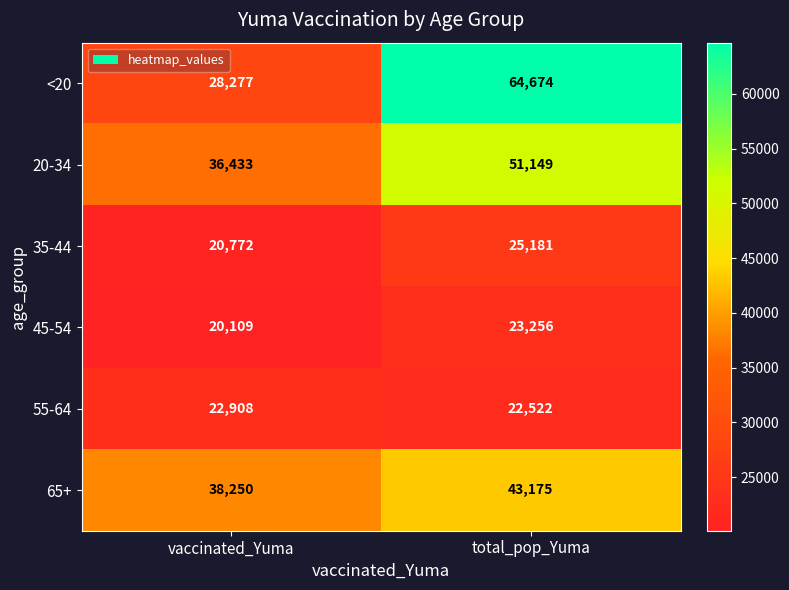

Reading left to right, list all the values displayed in this chart.

<20: vaccinated_Yuma=28277	total_pop_Yuma=64674
20-34: vaccinated_Yuma=36433	total_pop_Yuma=51149
35-44: vaccinated_Yuma=20772	total_pop_Yuma=25181
45-54: vaccinated_Yuma=20109	total_pop_Yuma=23256
55-64: vaccinated_Yuma=22908	total_pop_Yuma=22522
65+: vaccinated_Yuma=38250	total_pop_Yuma=43175